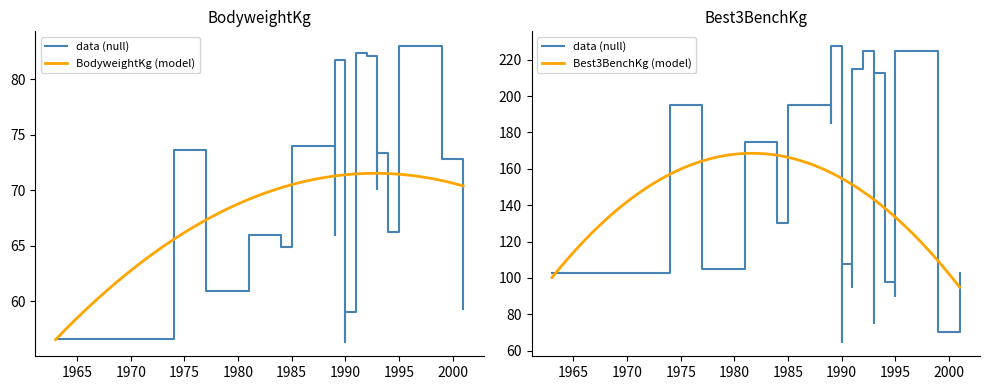

What is the minimum value shown in the chart?

56.4